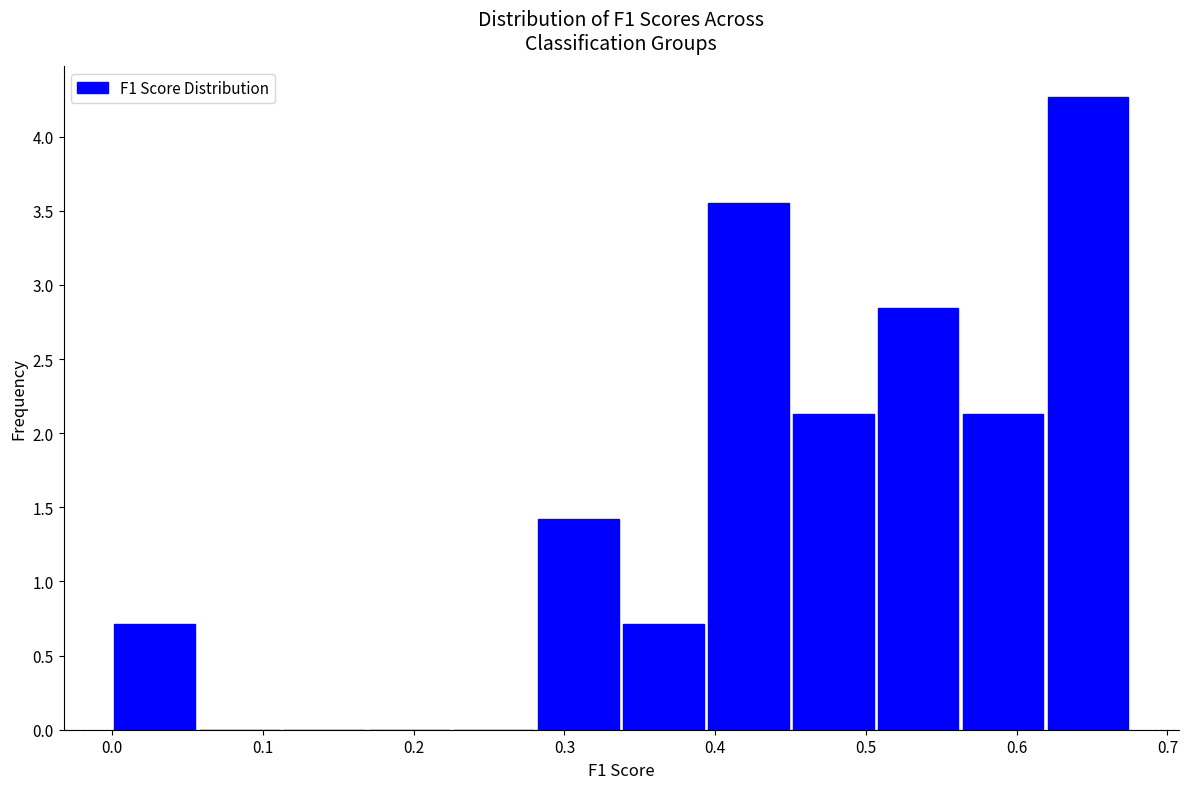

Which range on the x-axis has the tallest bar?

0.62 to 0.68